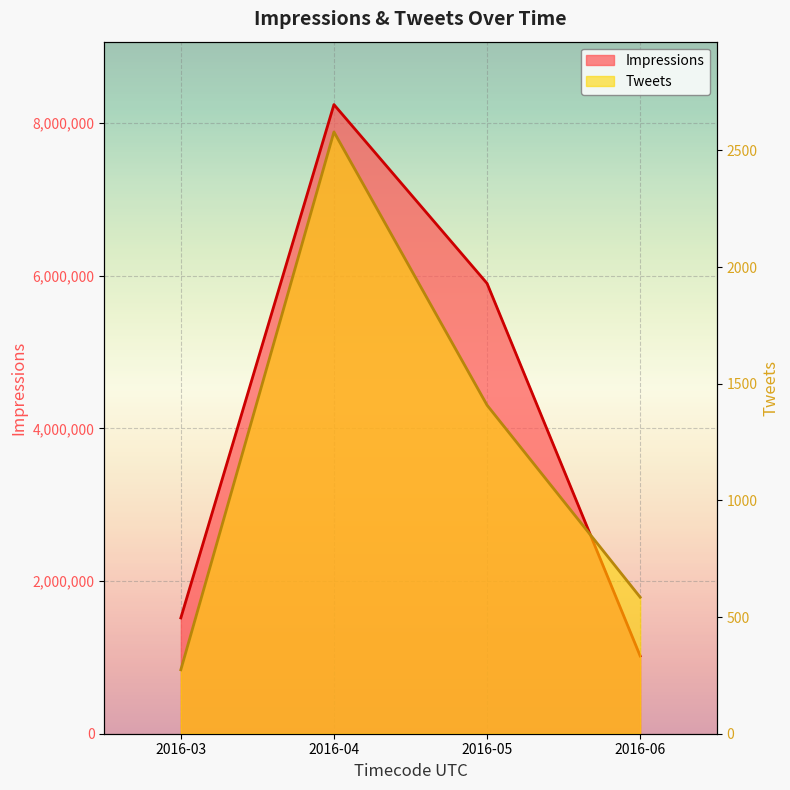

At which label is Tweets closest to 1426?

2016-05